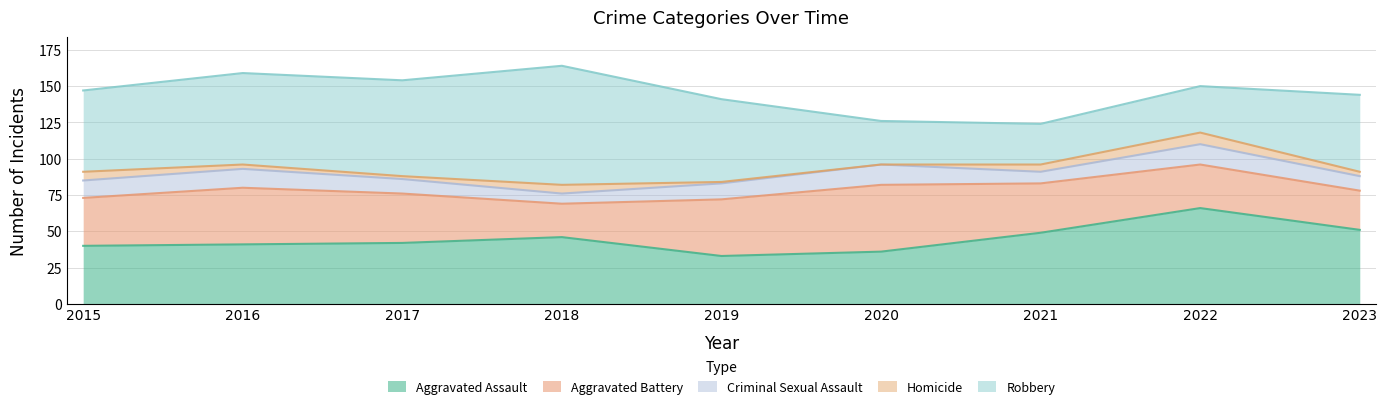

Which series has the widest spread of values?

Robbery